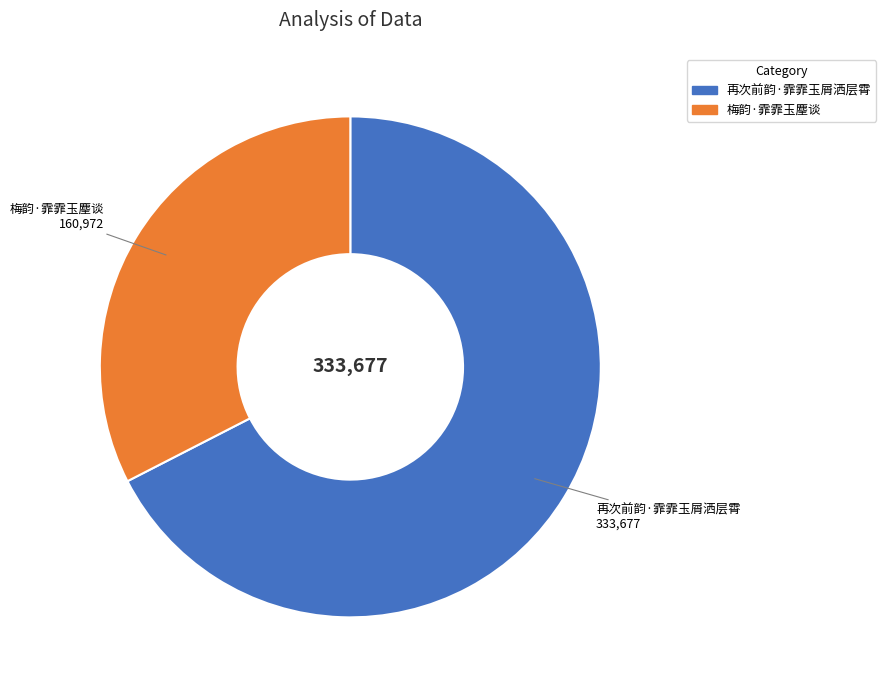

Is it true that 梅韵·霏霏玉麈谈 is 33% of the pie?

True